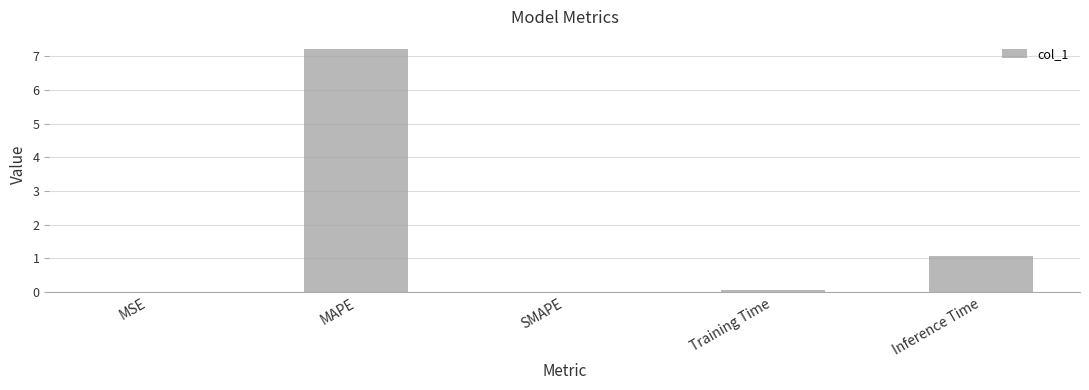

Are the bars horizontal?

No